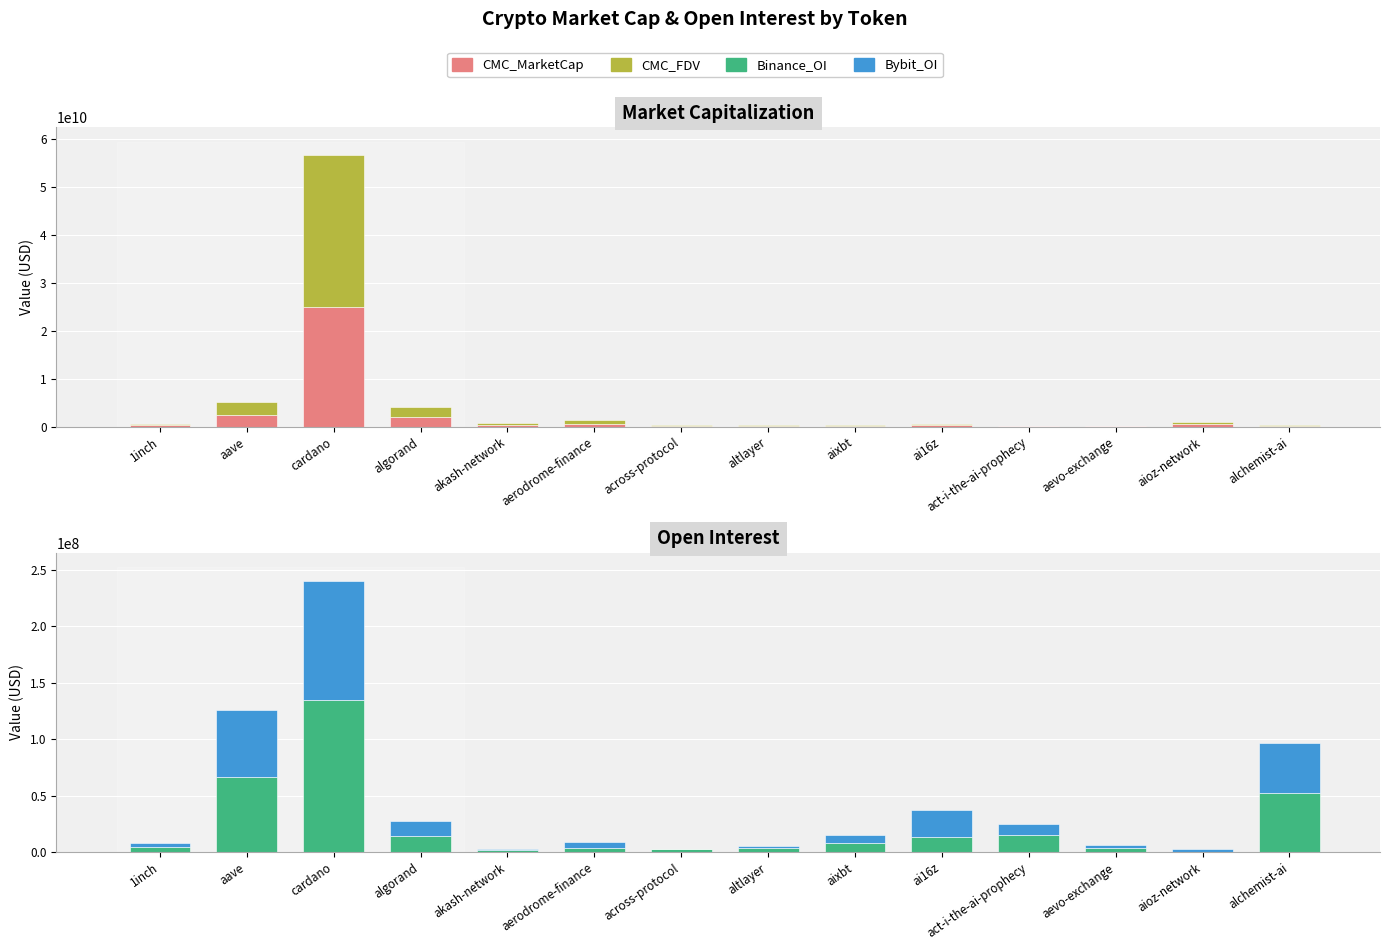

List the series in order of their peak value, highest first.

CMC_FDV, CMC_MarketCap, Binance_OI, Bybit_OI